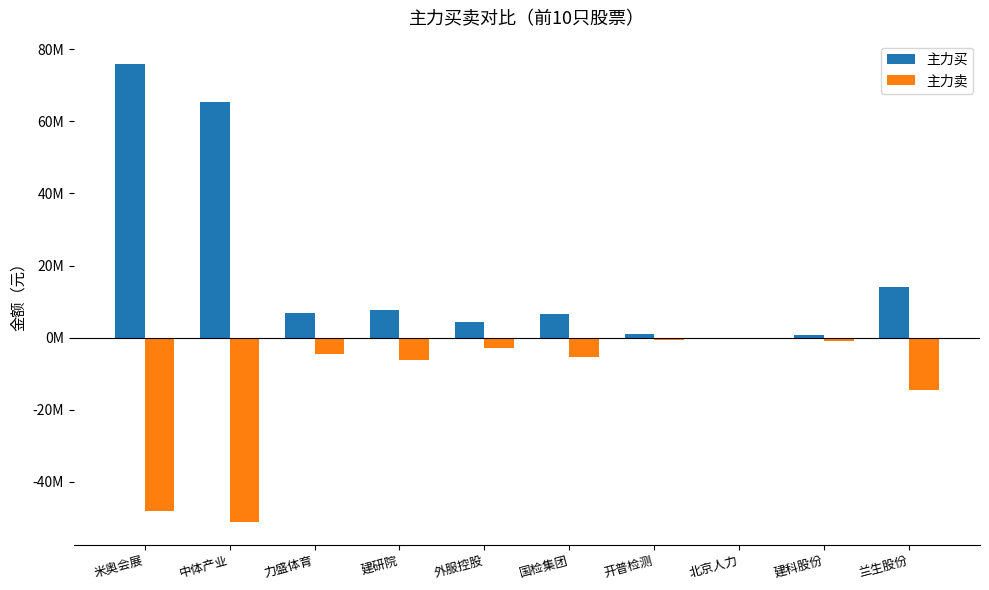

Are the bars grouped side by side (vs. stacked)?

Yes